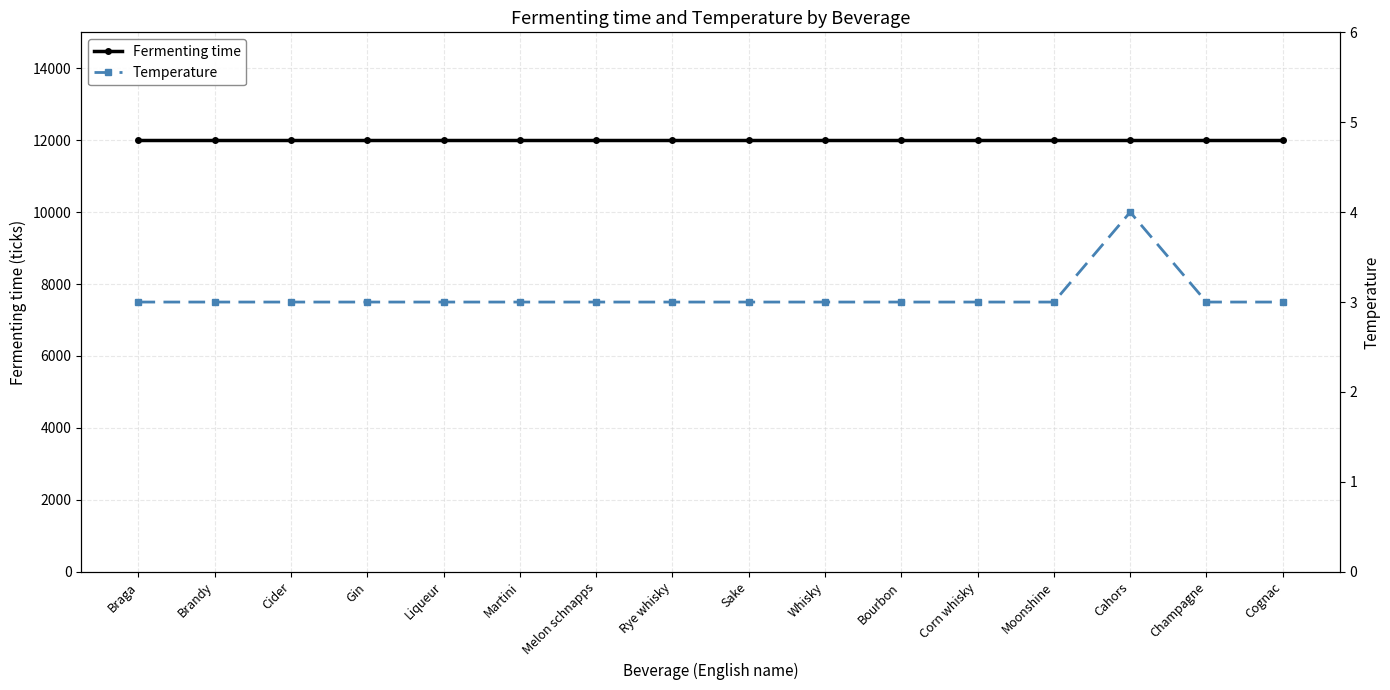

List the series in order of their overall mean, lowest first.

Temperature, Fermenting time